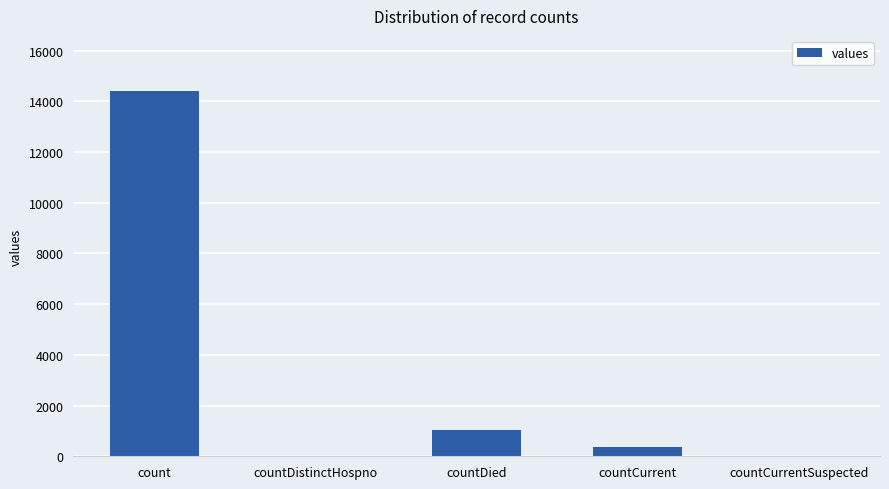

Are the bars grouped side by side (vs. stacked)?

No